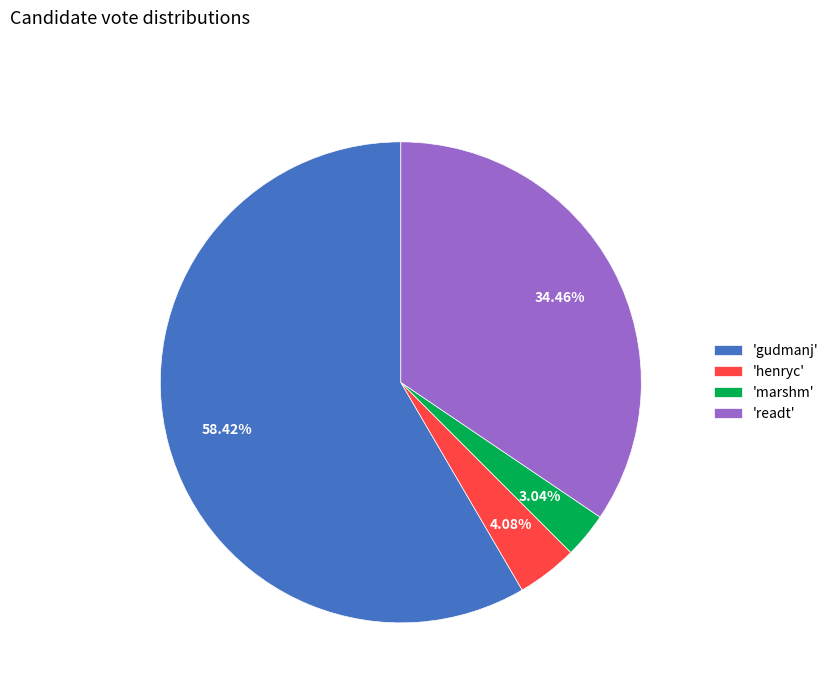

Combined, do 'marshm' and 'henryc' account for over 50%?

No